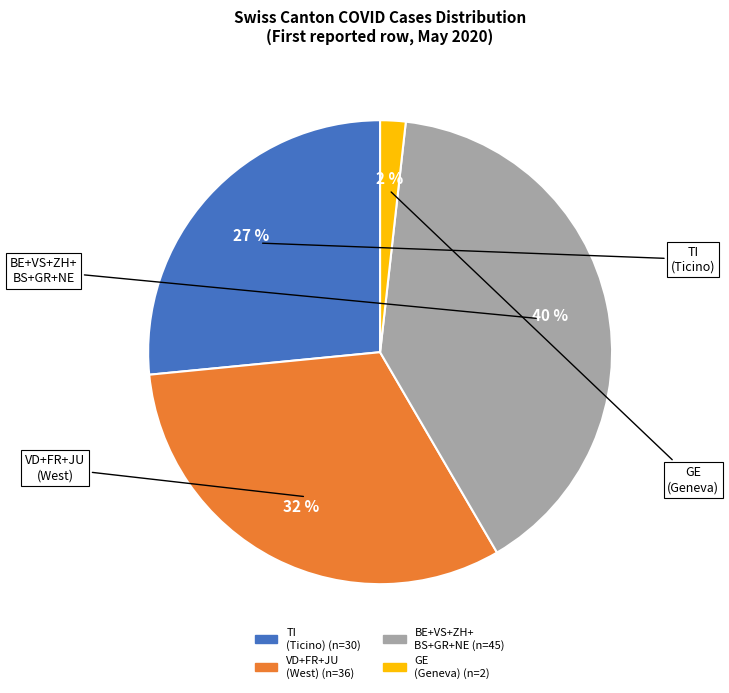

Count the number of slices in the pie.

4